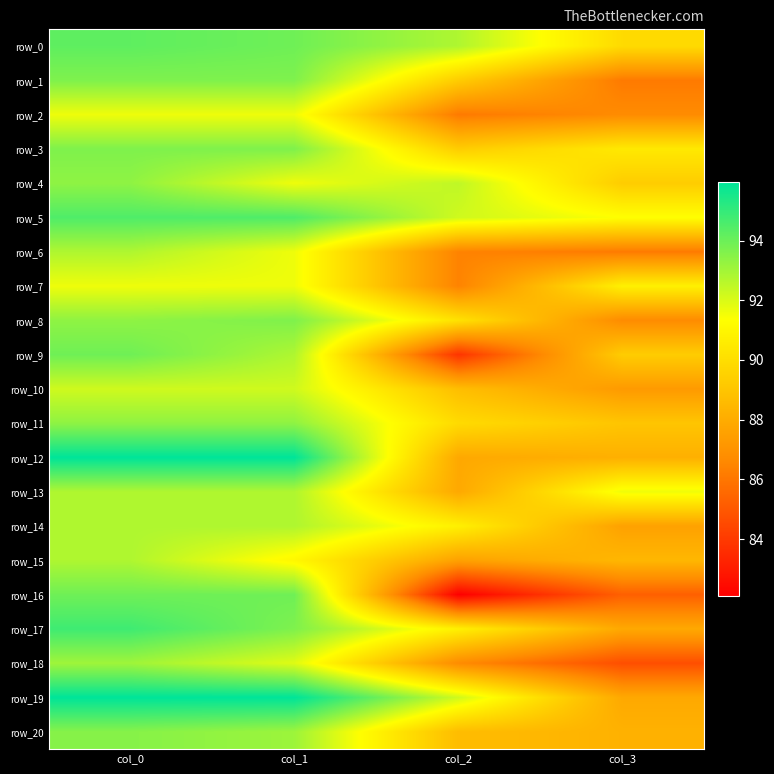

Which series has the widest spread of values?

row_16